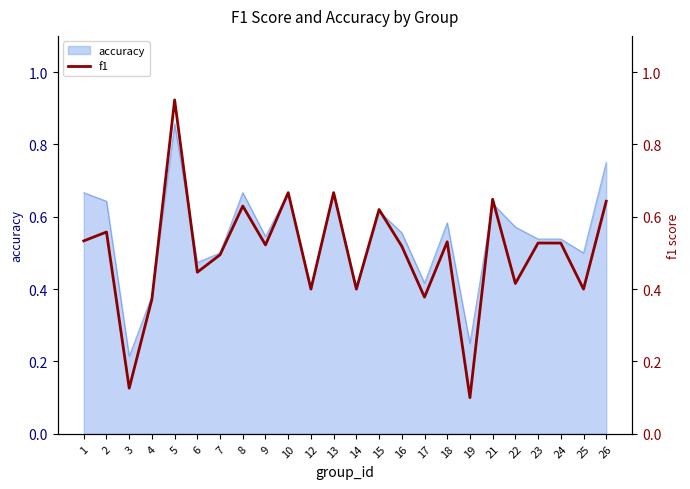

The accuracy series shows 0.3 at 1. True or false?

False